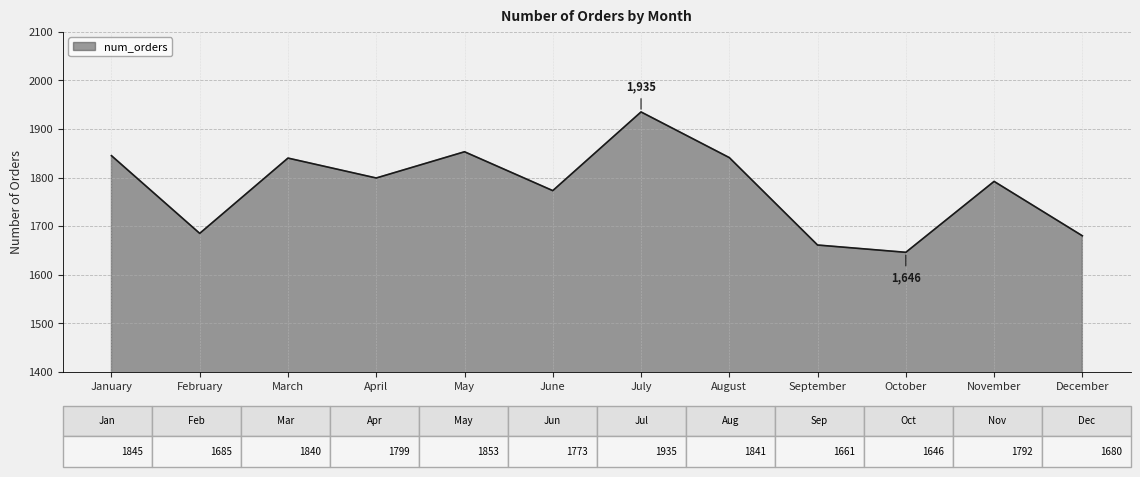

What is the ratio of the value at March to the value at September?

1.1